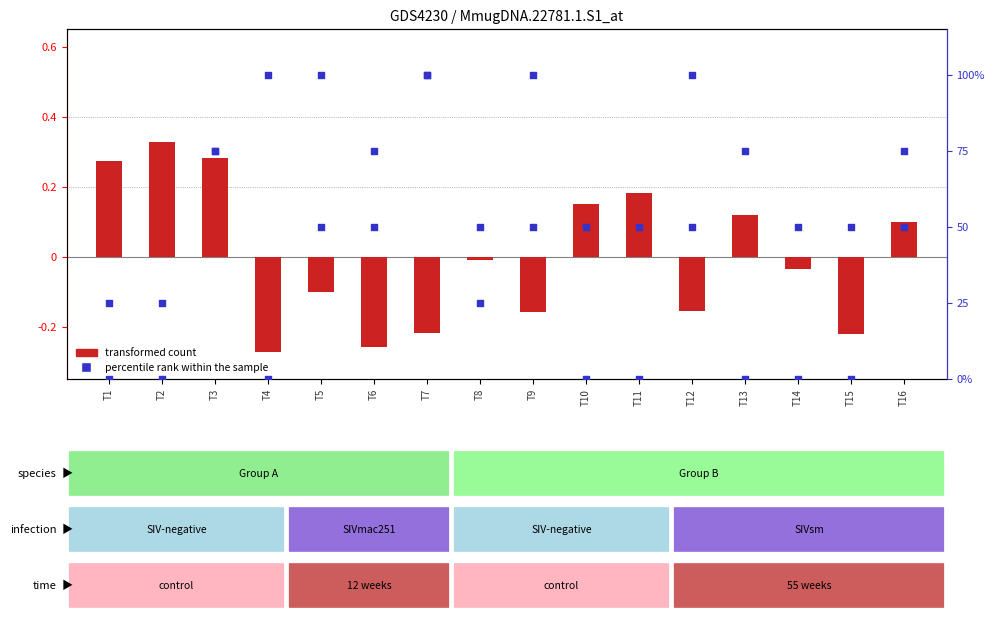

Which series has the largest Y range (max minus min)?

percentile rank within the sample